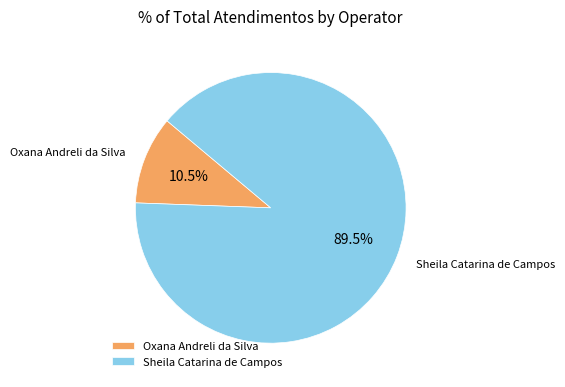

Which slice represents more than half of the pie?

Sheila Catarina de Campos